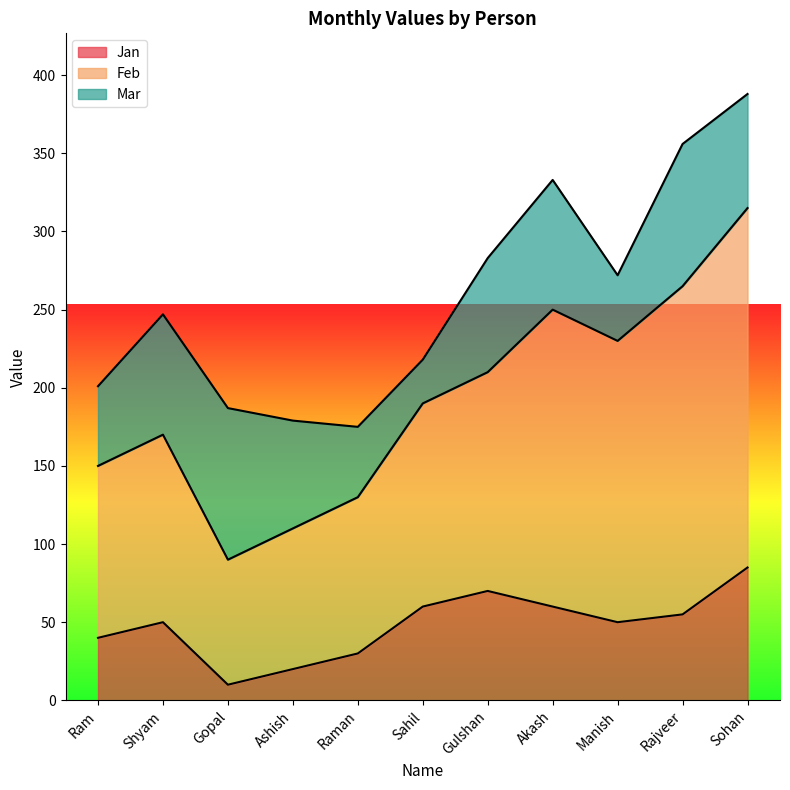

At which label does Feb reach its minimum?

Gopal